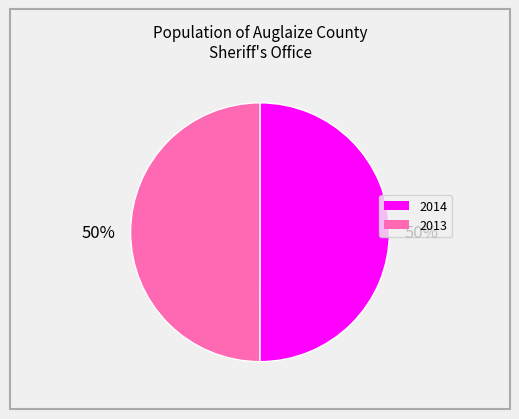

How many slices are in this pie chart?

2